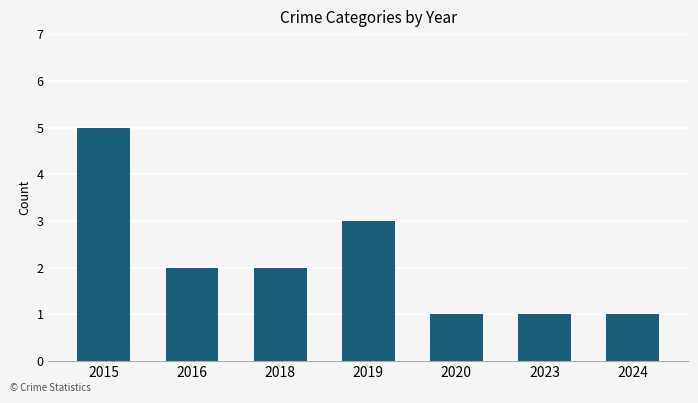

What is the value of the 7th bar from the left?

1